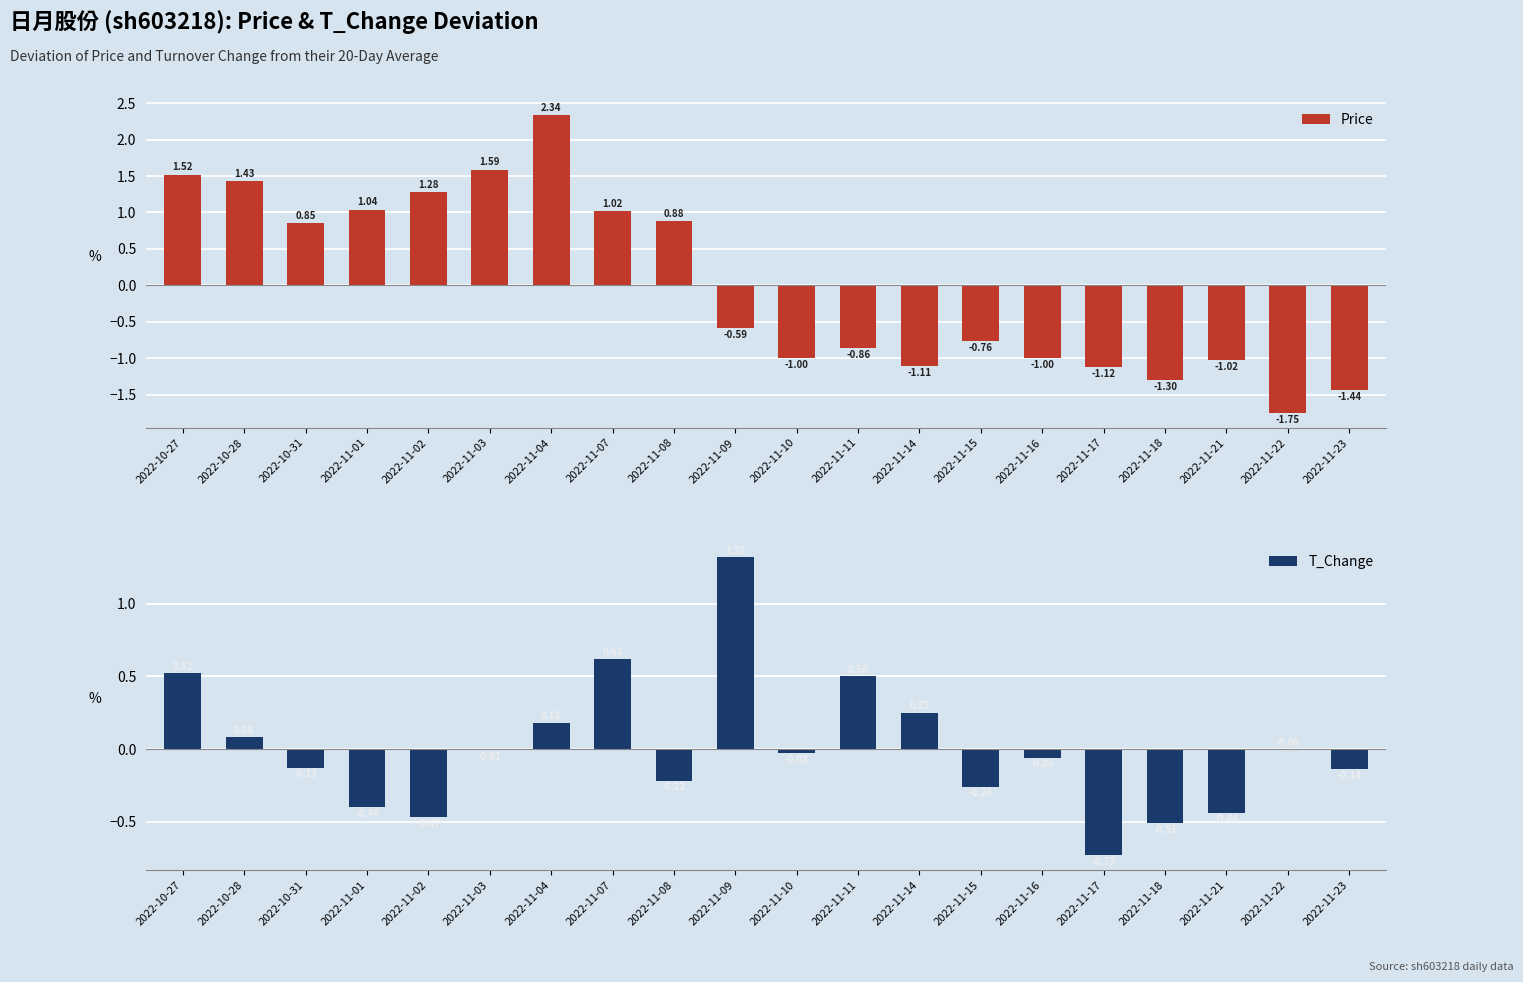

Which series has the largest total across all categories?

T_Change